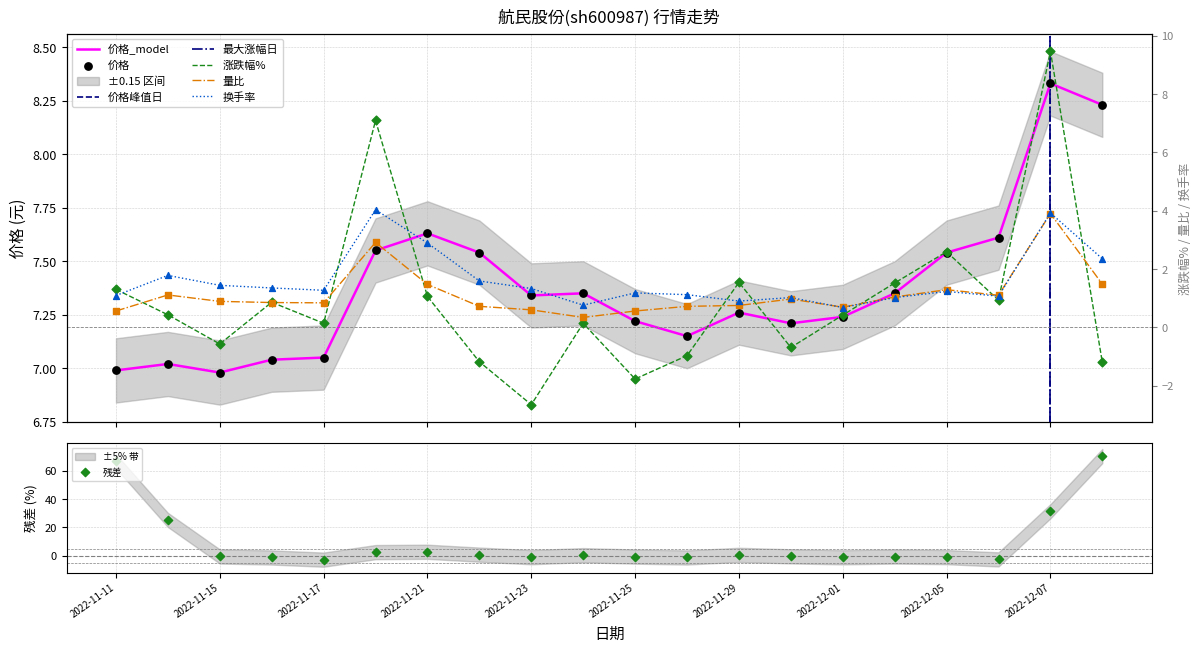

Which series has the largest total across all categories?

价格